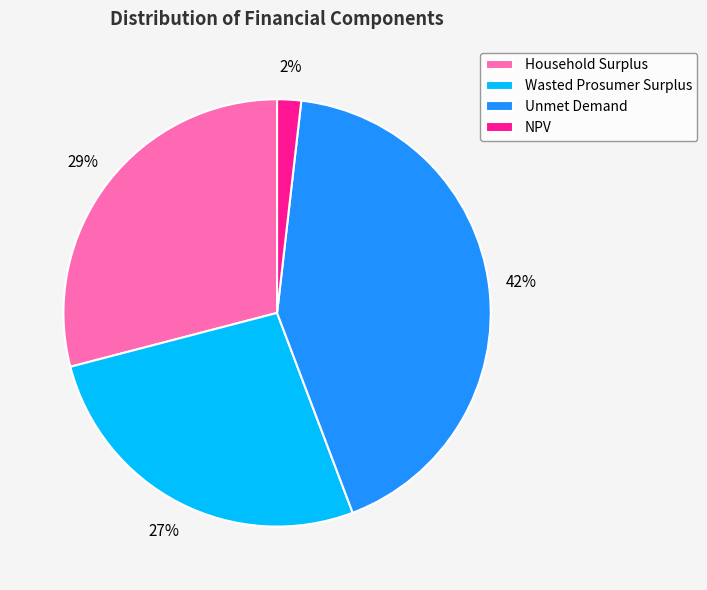

To the nearest percent, what is the difference between the Unmet Demand and Household Surplus slice percentages?

13%